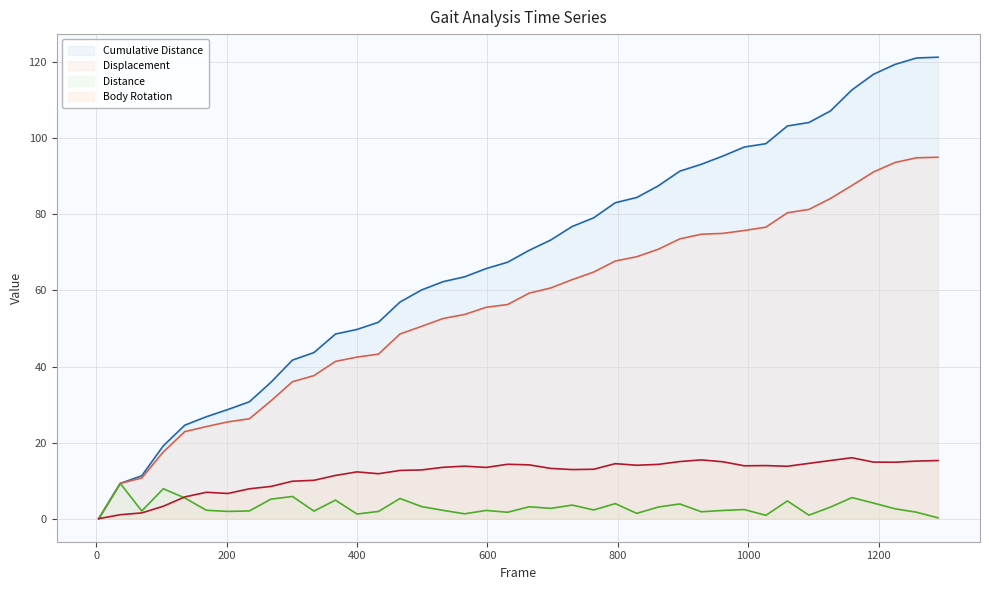

True or false: Cumulative Distance and Distance cross at least once.

False